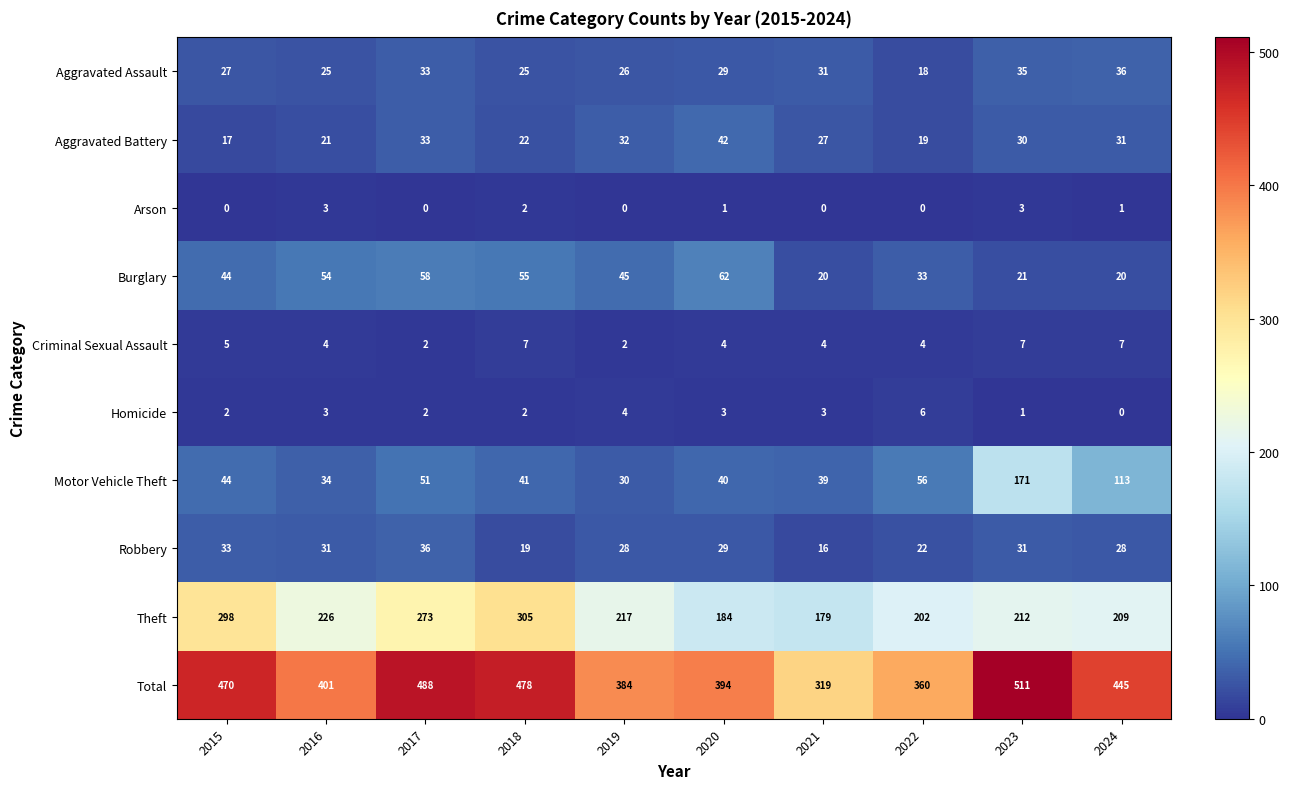

Which series changed the most between 2018 and 2022?

Total